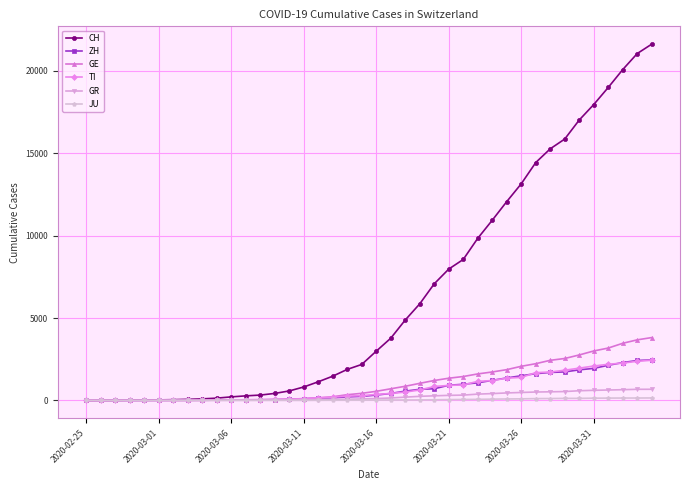

Which series has the largest total across all categories?

CH